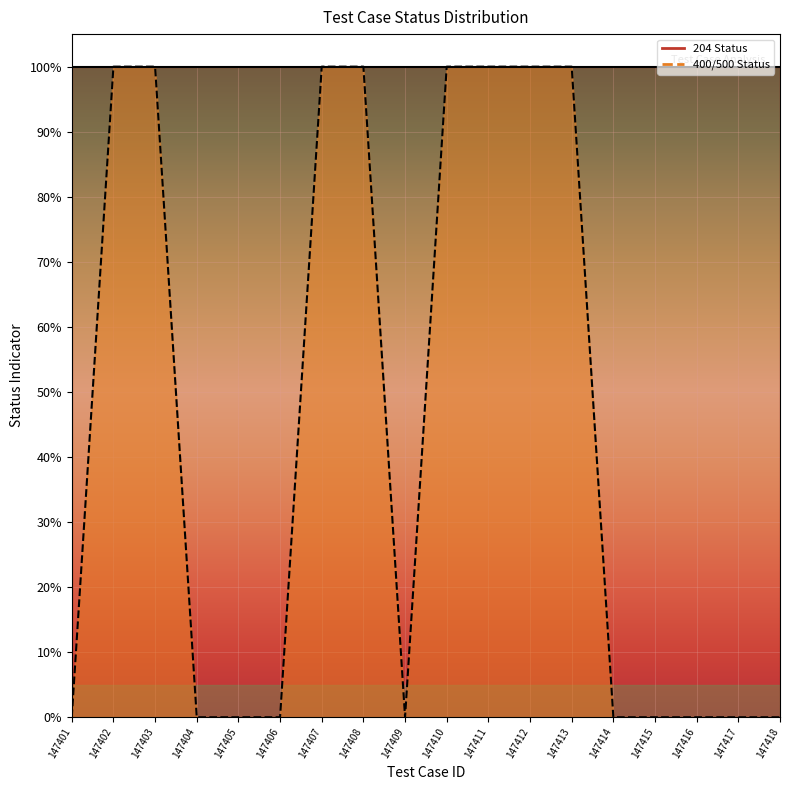

Which has a higher value, 147413 or 147412?

147413